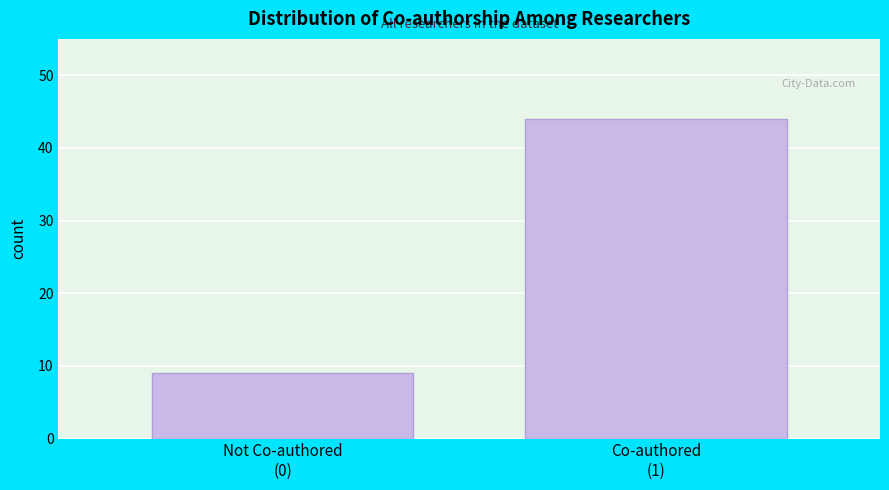

Reading right to left, list all the values displayed in this chart.

44	9